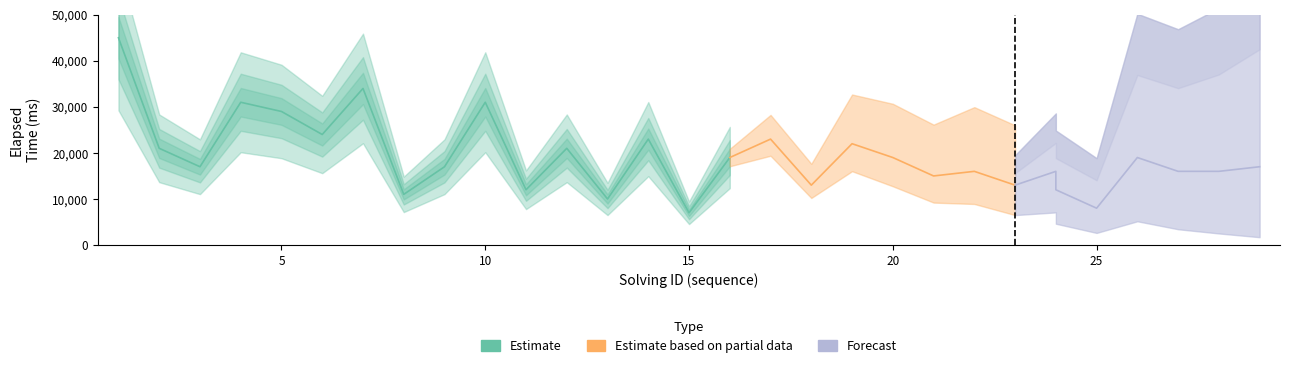

True or false: elapsed_time and solving_id intersect in this chart.

False